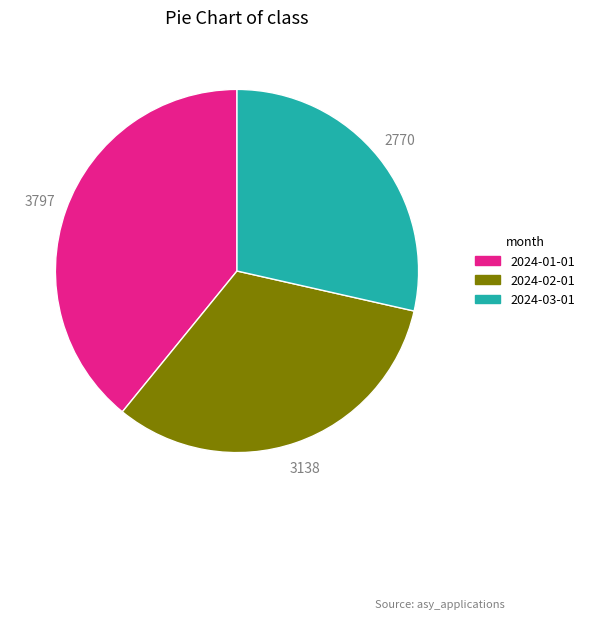

Approximately how many times larger is the value at 2024-03-01 compared to 2024-01-01?

0.7